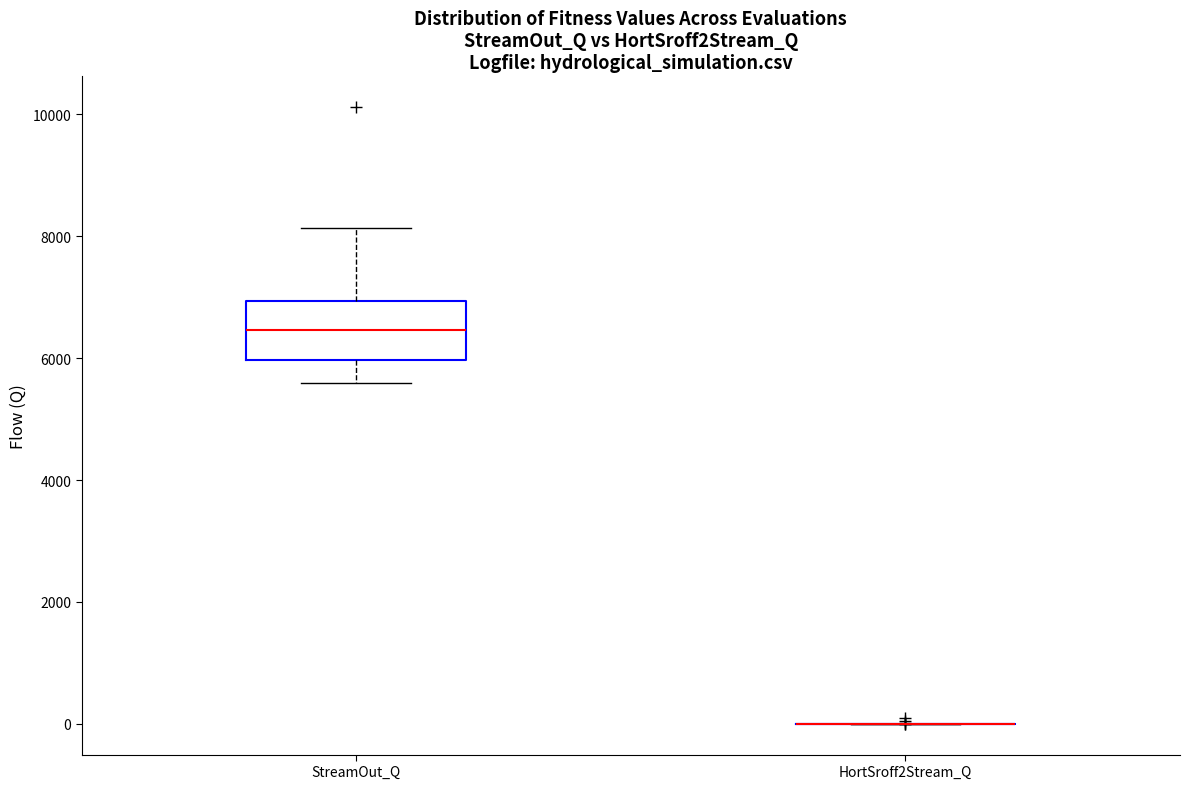

Reading left to right, transcribe this box plot: for each box, give where its median line is, the range the box spans, and where its two whiskers end, as read against the y-axis. The values are not printed on the chart, so give them approximately, as read against the axis.

StreamOut_Q: median 6400, box 6000 to 7000, whiskers 5600 to 8200
HortSroff2Stream_Q: box collapsed to a line at 0, whiskers 0 to 0